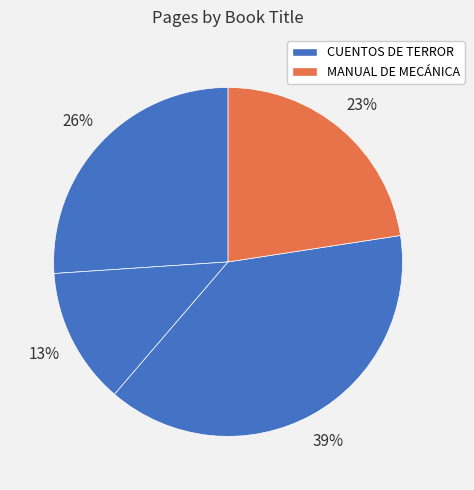

To the nearest percent, what is the difference between the largest and smallest slice percentages?

26%